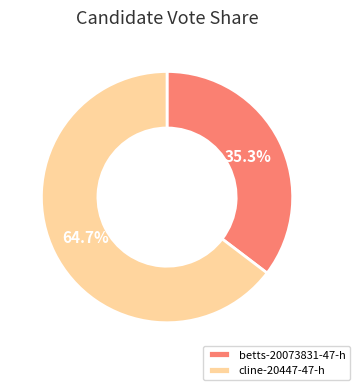

Combined, do cline-20447-47-h and betts-20073831-47-h account for over 50%?

Yes